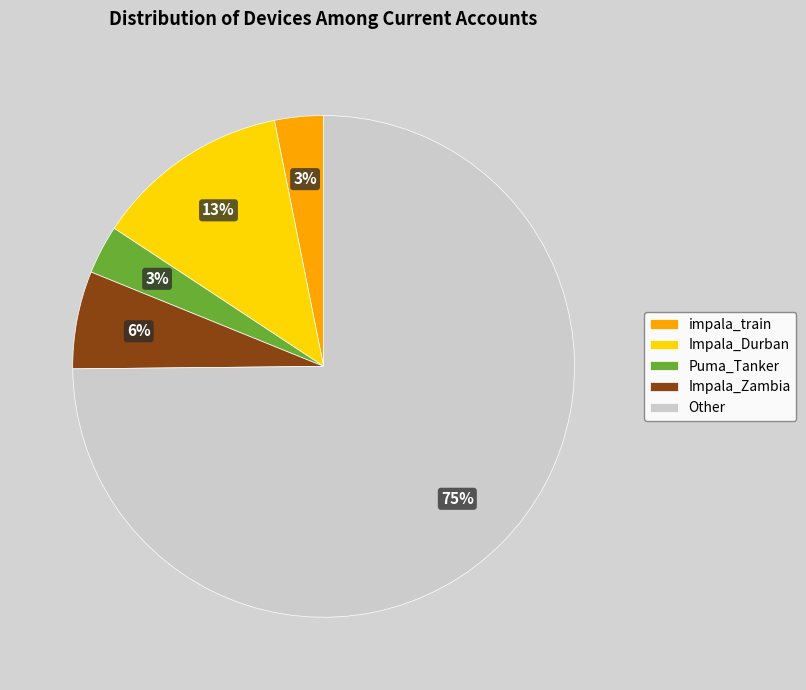

What percentage is the impala_train slice, to the nearest percent?

3%